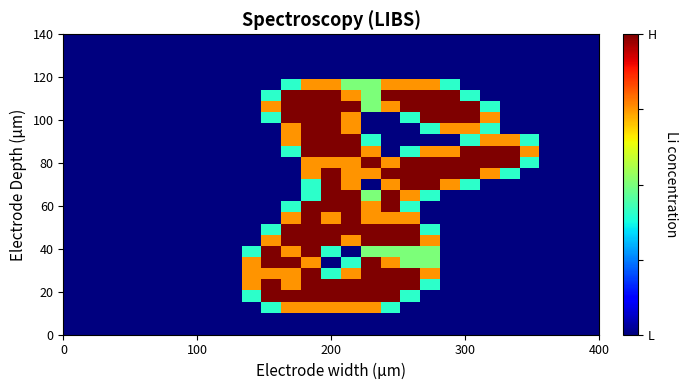

At how many categories does at least one series exceed 1?

15